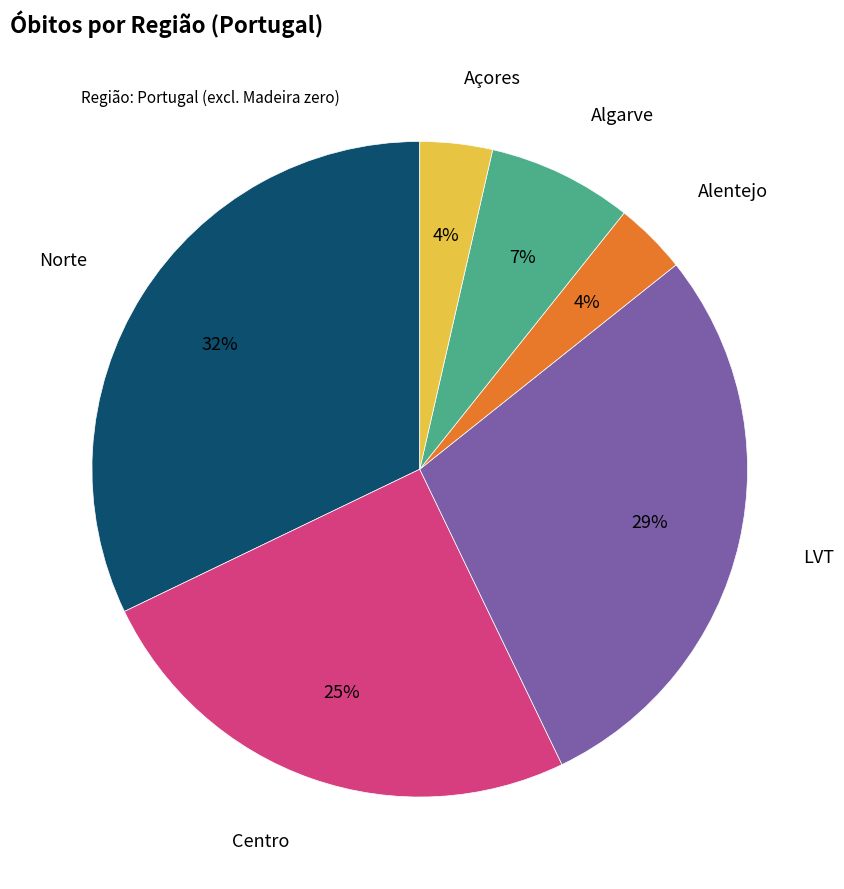

Does any single category account for the majority?

No